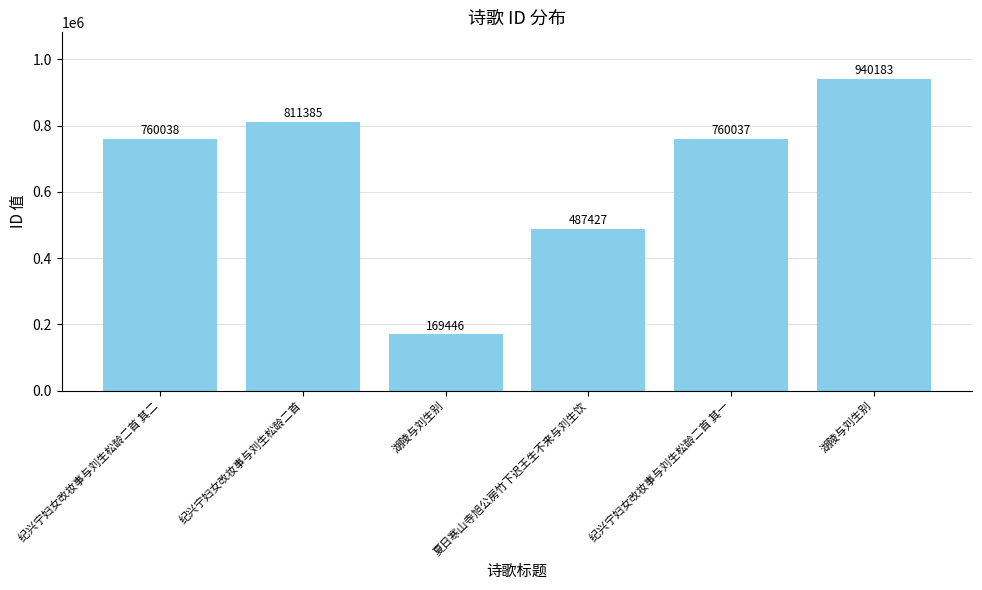

How many bars are there in total?

6